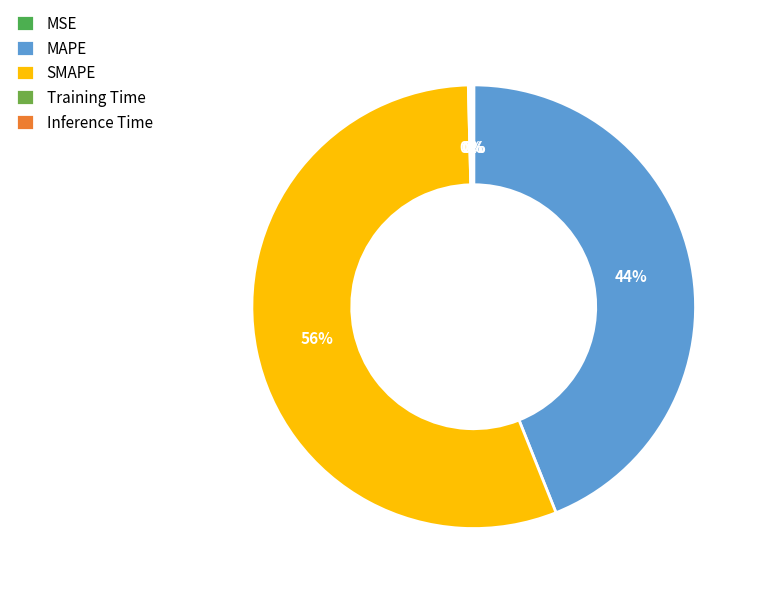

Combined, do SMAPE and MAPE account for over 50%?

Yes